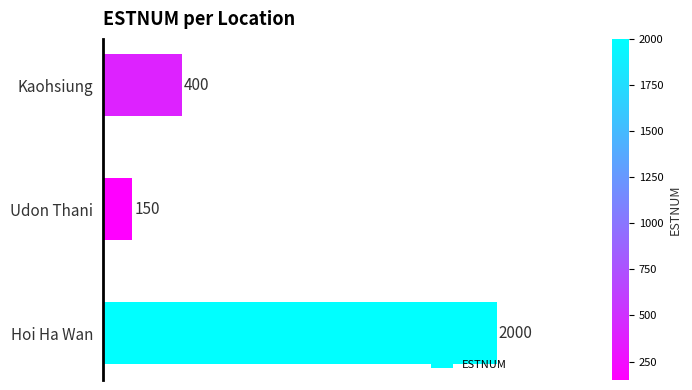

Does the chart contain any negative values?

No